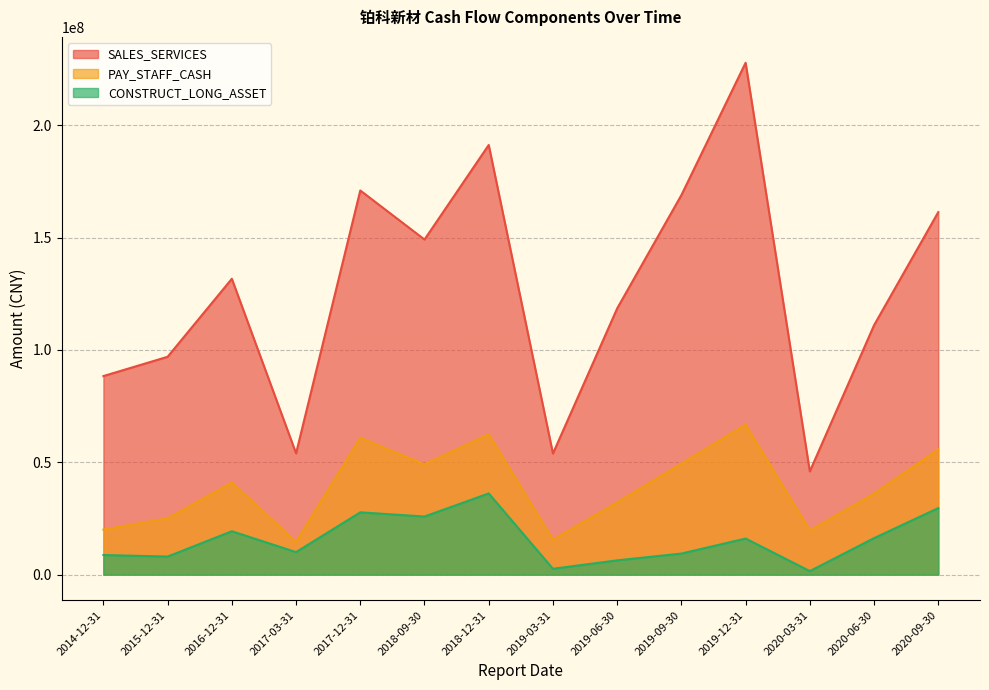

What is the spread (max minus min) of values at 2018-09-30?

123296453.8